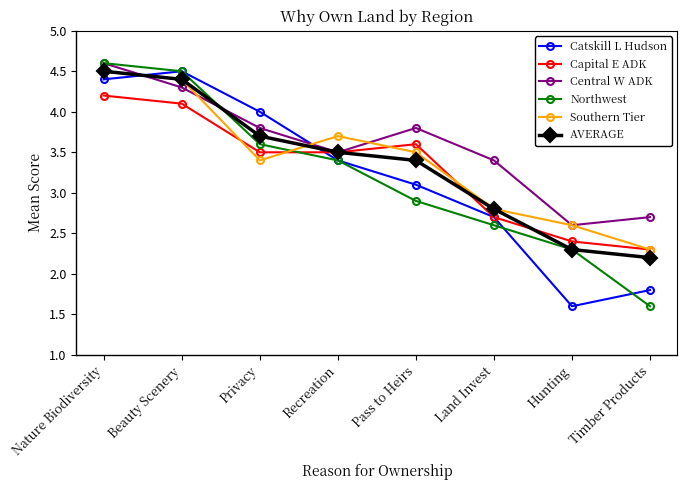

How many interior local peaks does the Catskill L Hudson series have?

1